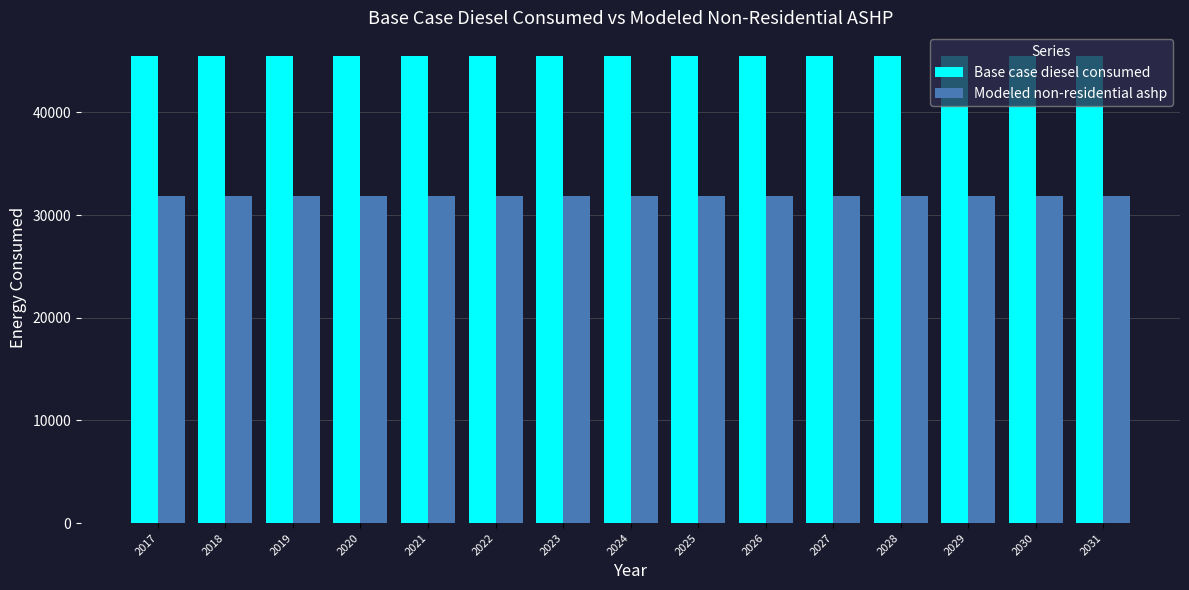

Reading left to right, what are all the values shown in this chart?

Base case diesel consumed: 45530.3	45530.3	45530.3	45530.3	45530.3	45530.3	45530.3	45530.3	45530.3	45530.3	45530.3	45530.3	45530.3	45530.3	45530.3
Modeled non-residential ashp: 31871.2	31871.2	31871.2	31871.2	31871.2	31871.2	31871.2	31871.2	31871.2	31871.2	31871.2	31871.2	31871.2	31871.2	31871.2